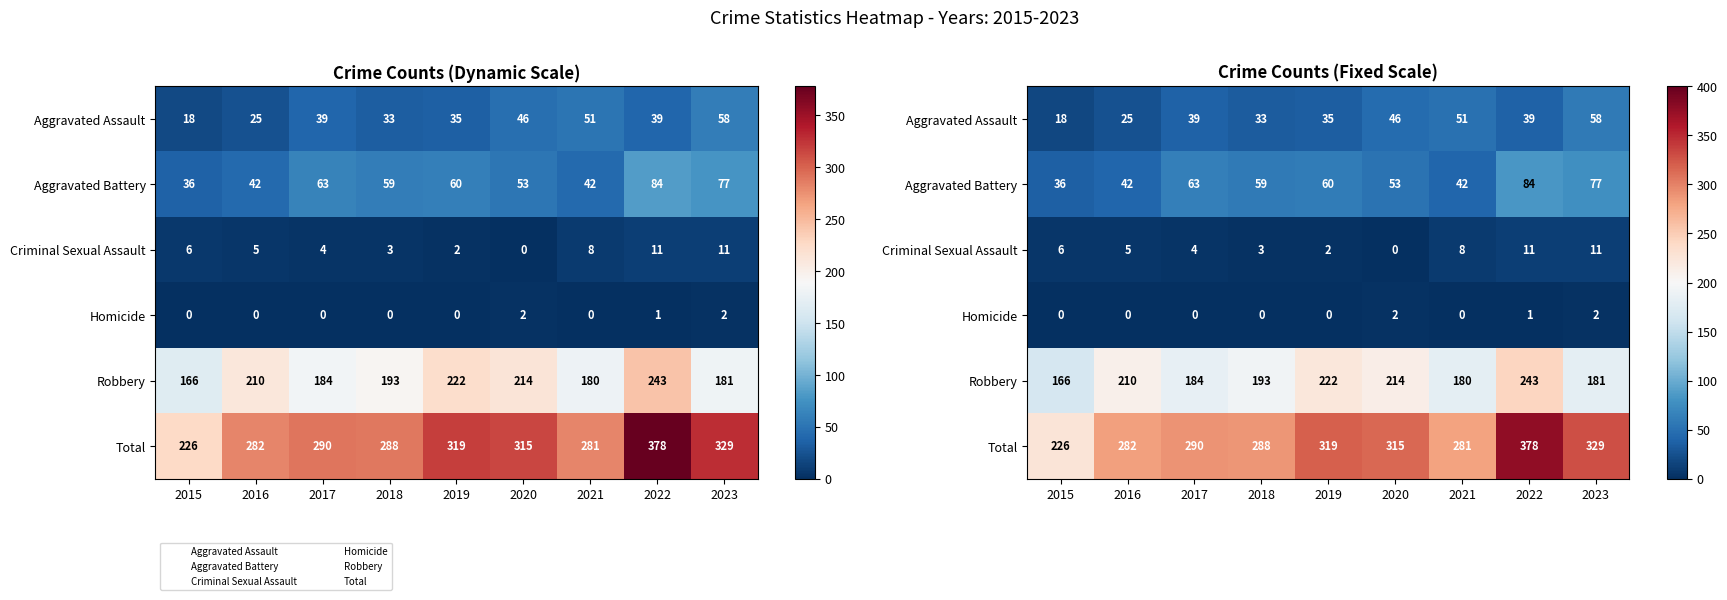

How many positive values does the Homicide series have?

3